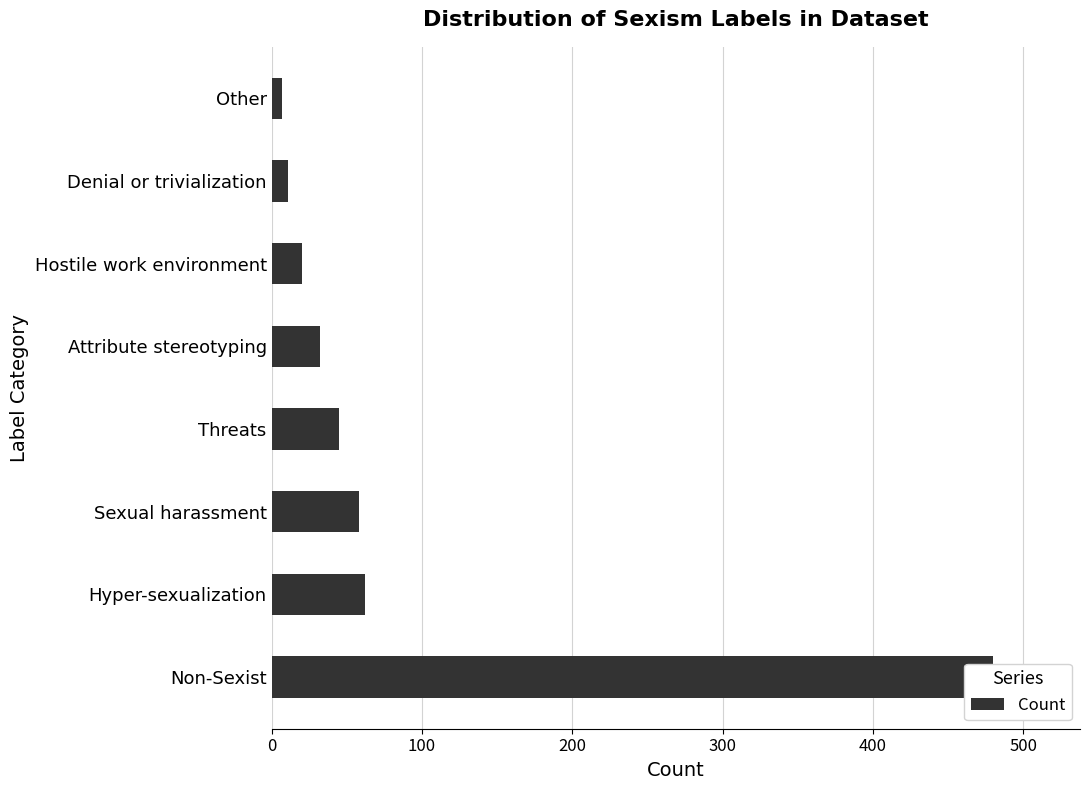

How many values exceed 45?

3